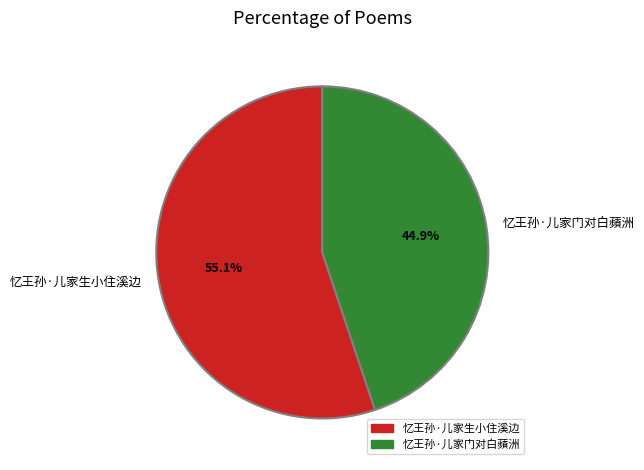

What percentage is the 忆王孙·儿家门对白蘋洲 slice, to the nearest percent?

45%